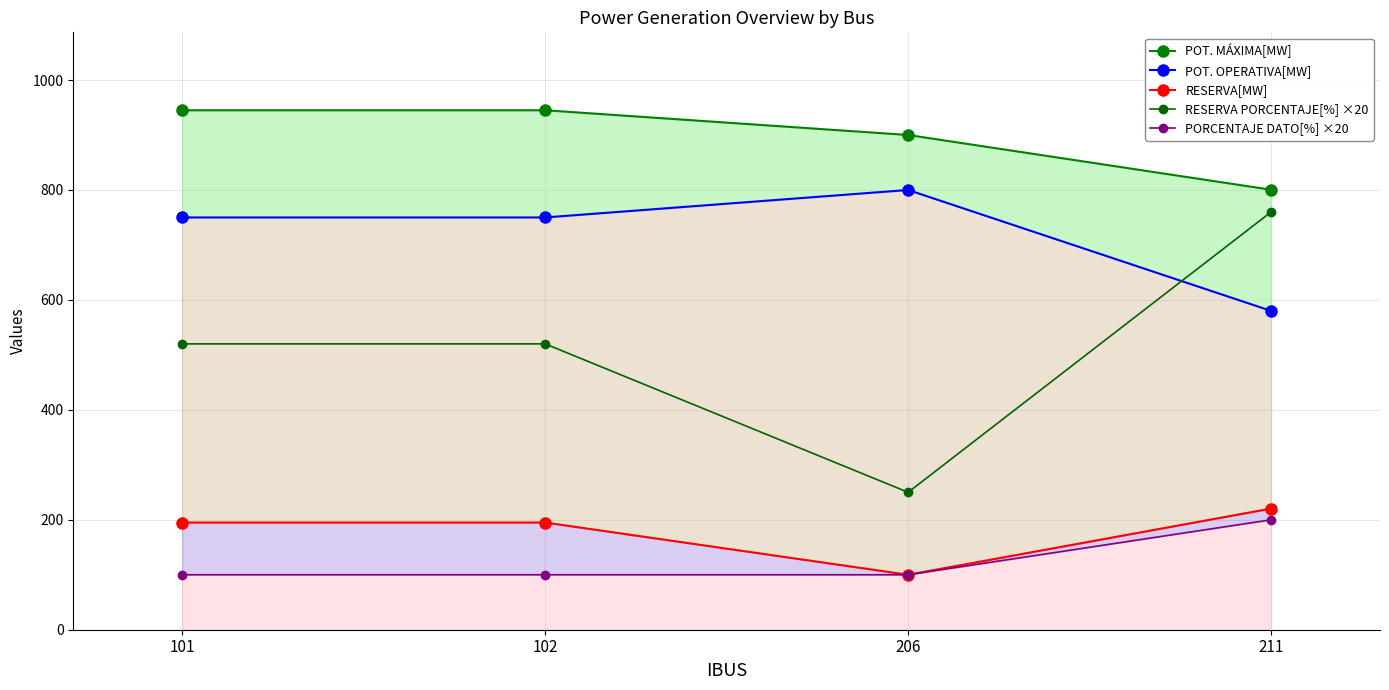

What is the smallest value displayed?

100.0